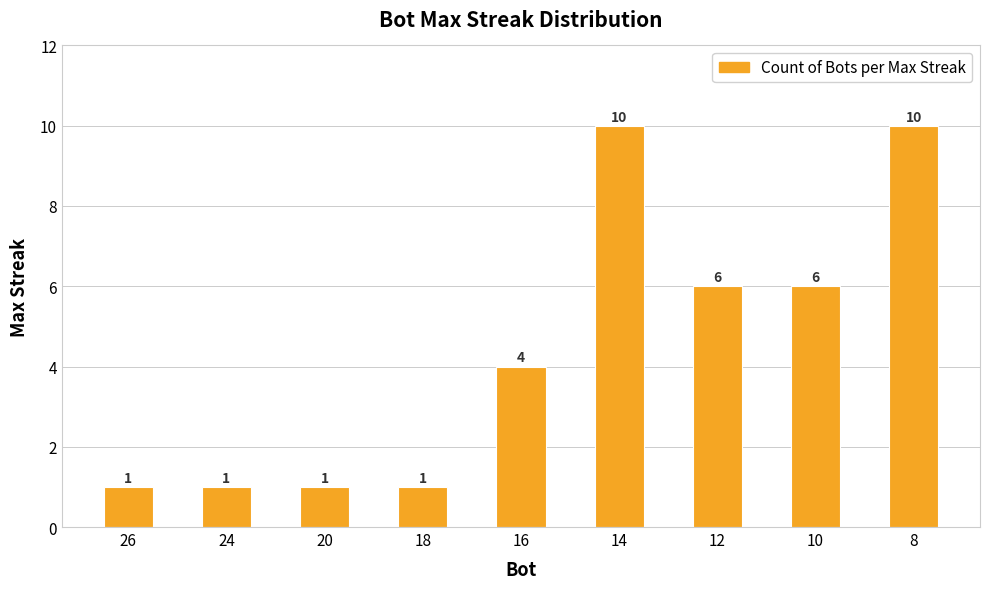

The value at 12 is 6. True or false?

True